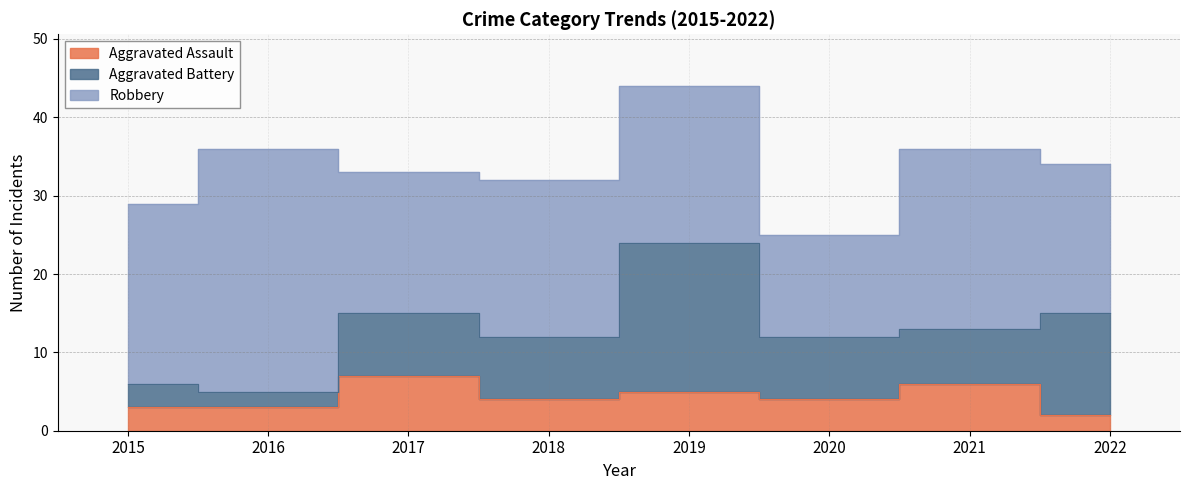

Rank the series by their maximum value, from lowest to highest.

Aggravated Assault, Aggravated Battery, Robbery